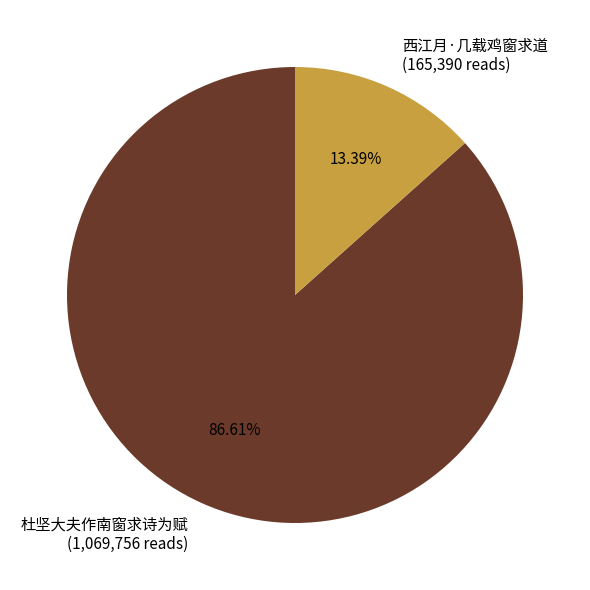

Does 杜坚大夫作南窗求诗为赋 account for over 50% of the chart?

Yes